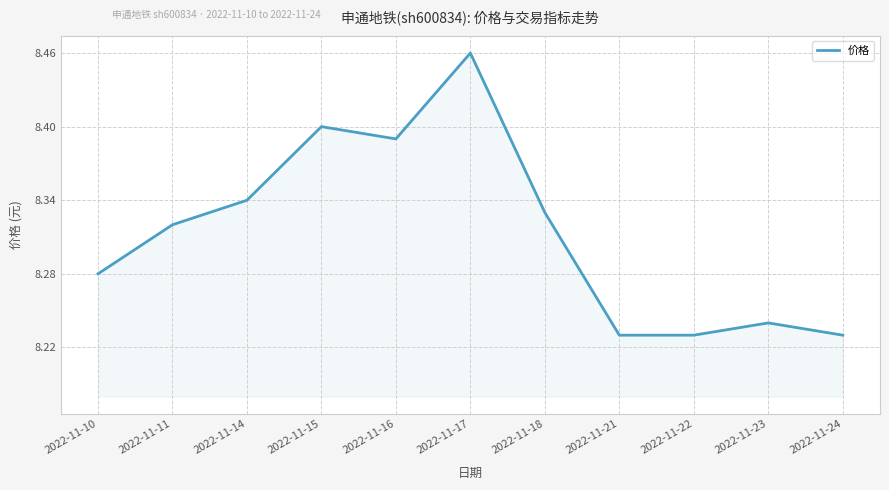

What is the ratio of the value at 2022-11-18 to the value at 2022-11-24?

1.0